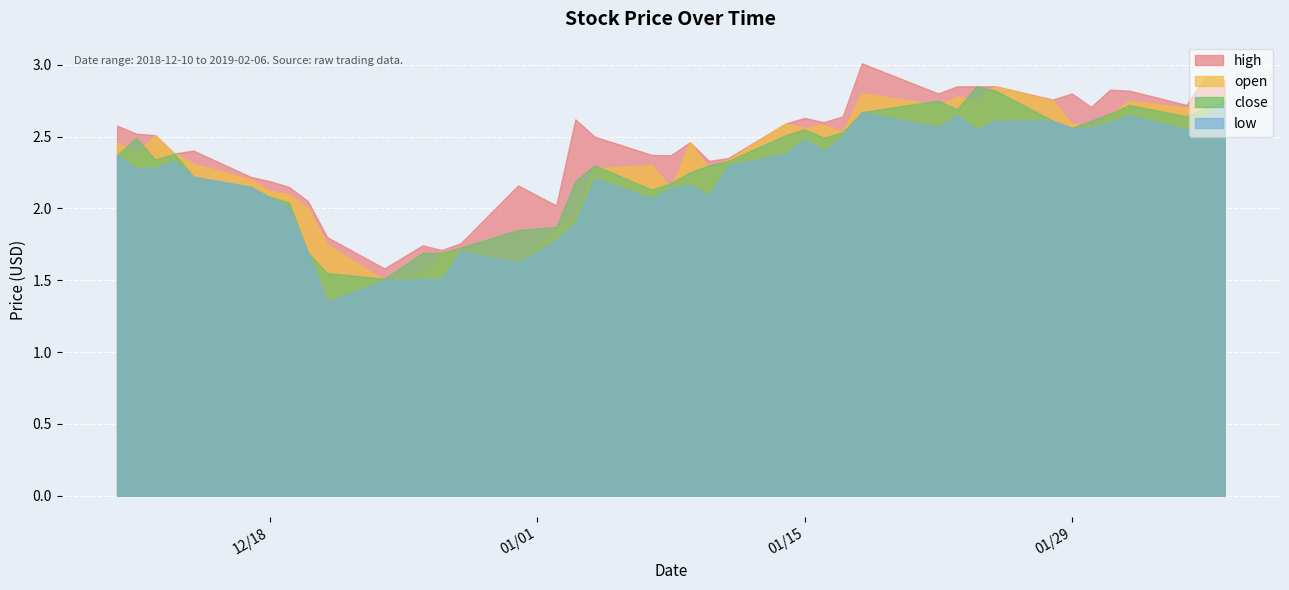

What is the label of the 21st point from the left?

2019-01-09